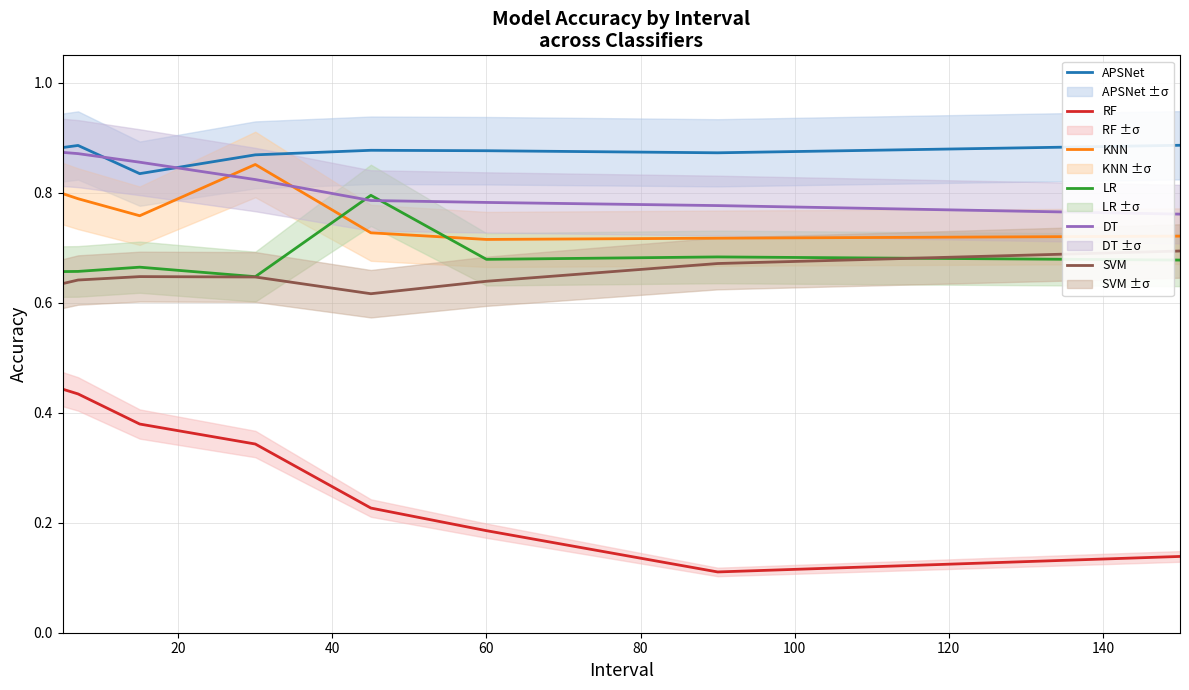

True or false: SVM and APSNet intersect in this chart.

False